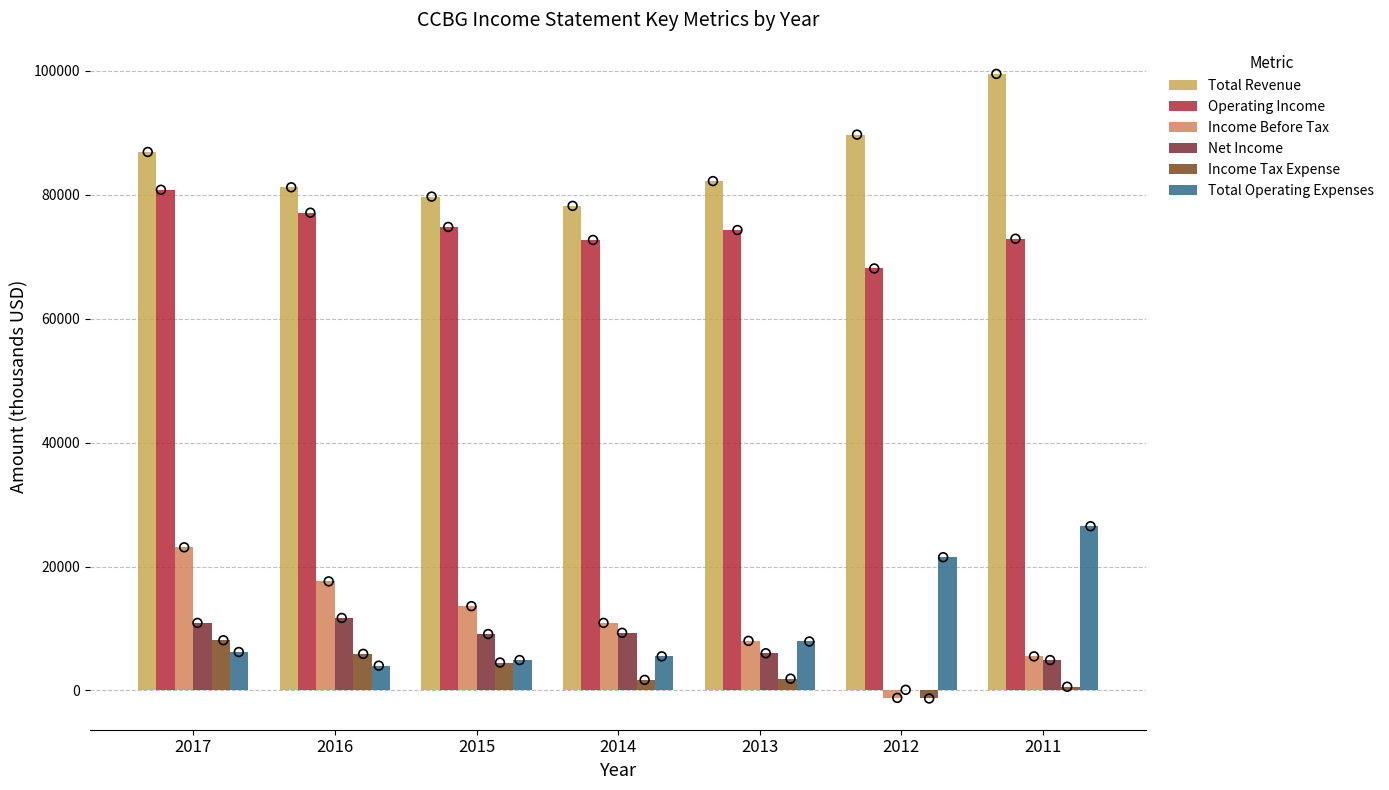

At how many categories does at least one series exceed 20022?

7